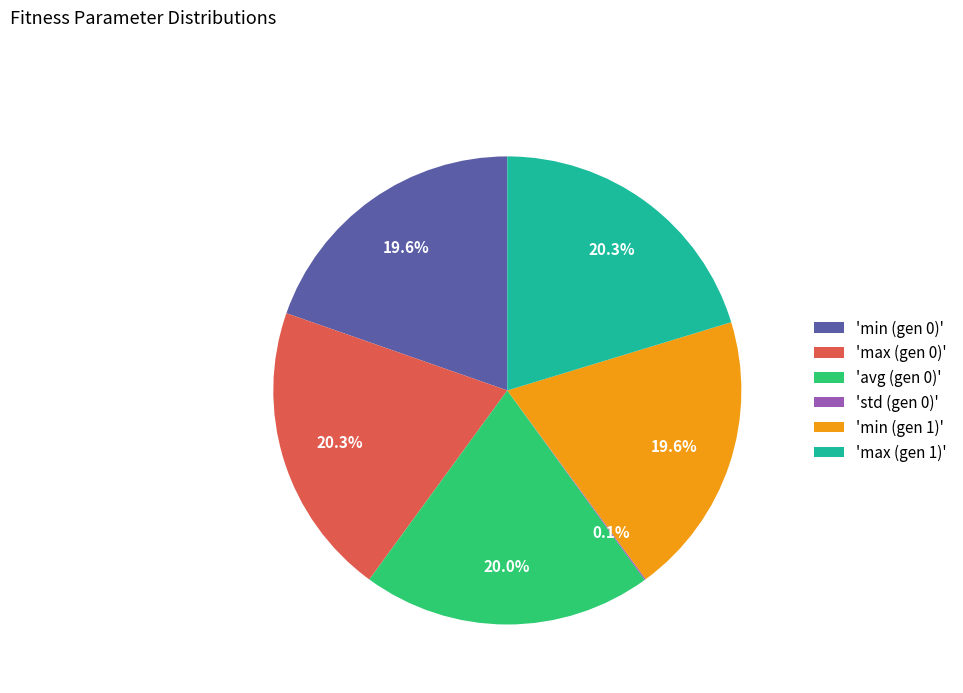

What is the ratio of the value at 'max (gen 0)' to the value at 'min (gen 0)'?

1.0